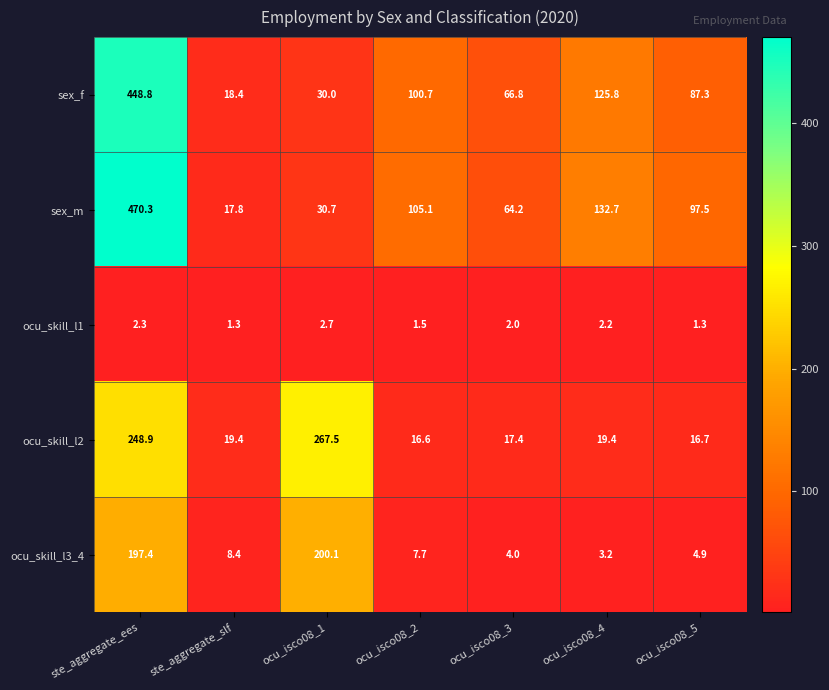

At which label does ocu_skill_l2 first exceed 19?

ste_aggregate_ees